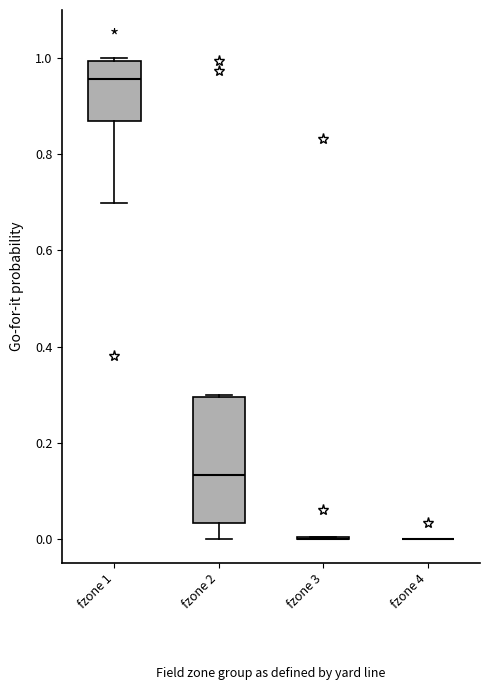

Reading left to right, read every box against the y-axis: the position of its median line, the range the box covers, and the ends of its whiskers. The values are not printed on the chart, so give them approximately, as read against the axis.

fzone 1: median 0.96, box 0.86 to 1.00, whiskers 0.70 to 1.00 (just above the box's upper edge)
fzone 2: median 0.14, box 0.04 to 0.30, whiskers 0.00 to 0.30
fzone 3: box collapsed to a line at 0.00, whiskers 0.00 to 0.00
fzone 4: box collapsed to a line at 0.00, whiskers 0.00 to 0.00